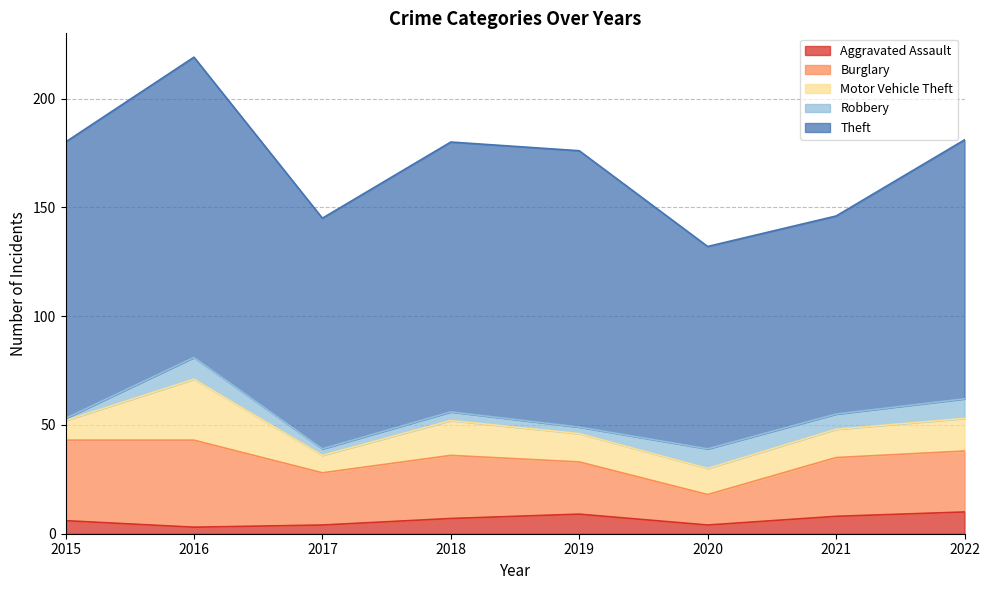

At which label is Theft closest to 114?

2022